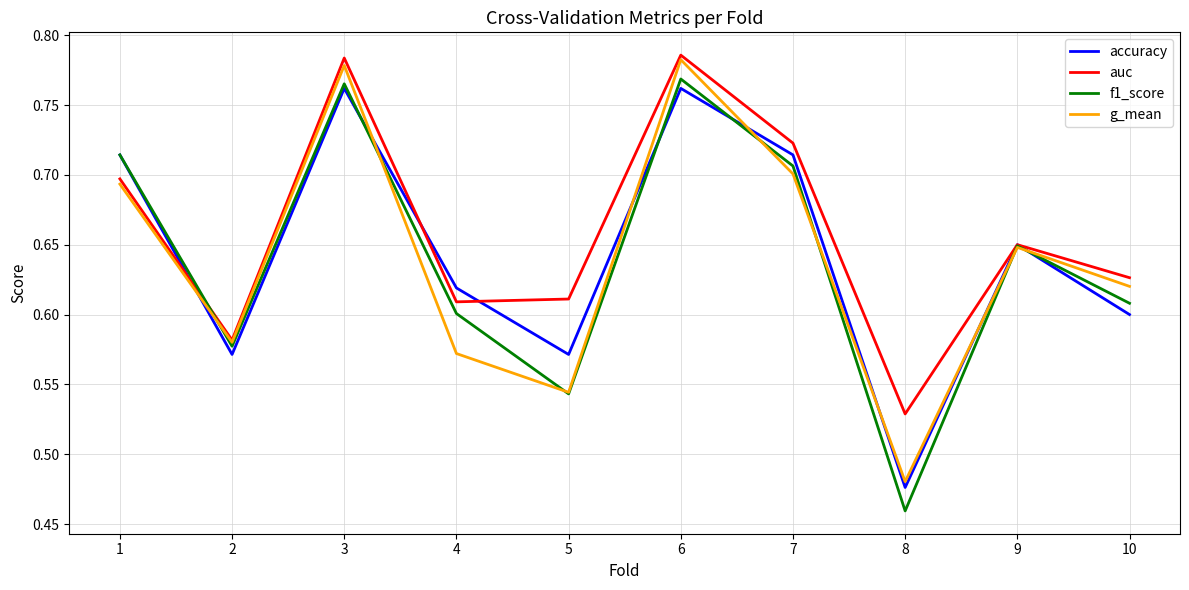

What is the total value across all series at 6?

3.1